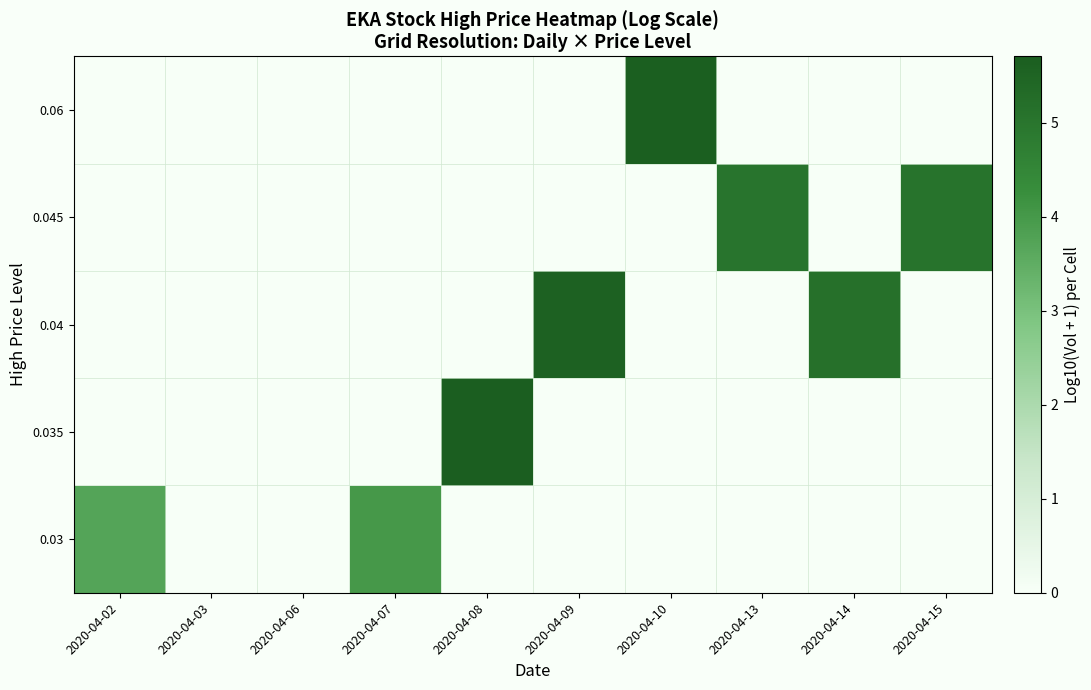

At which category is the sum across all series the highest?

2020-04-08